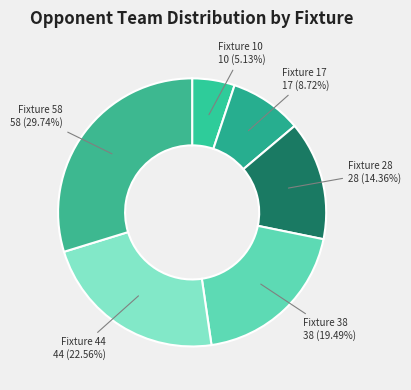

Does Fixture 38 account for over 50% of the chart?

No